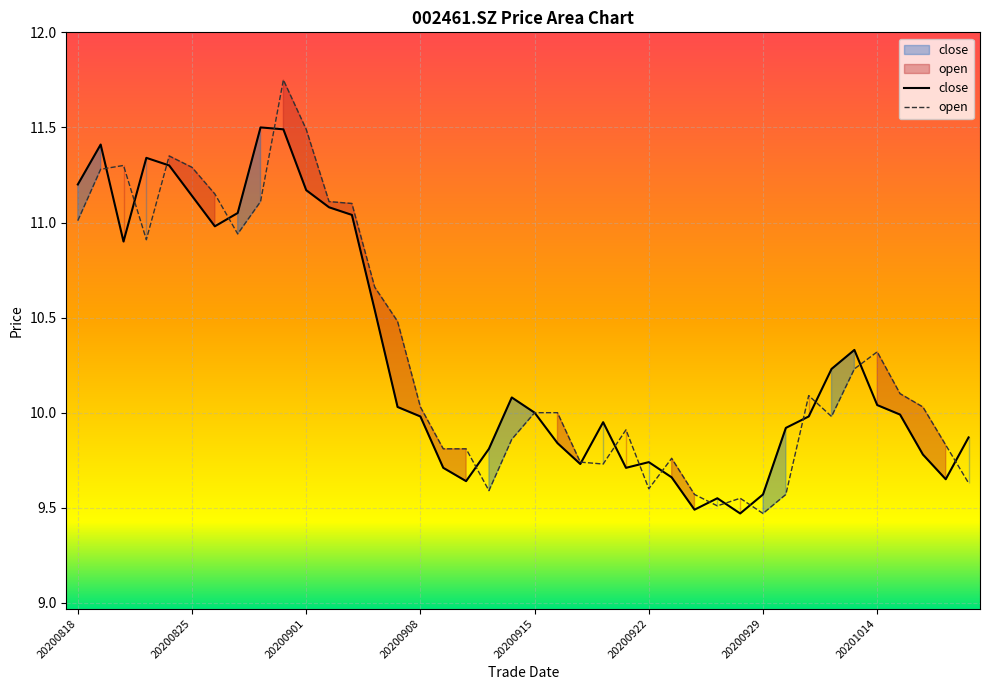

What position from the right is 12?

28